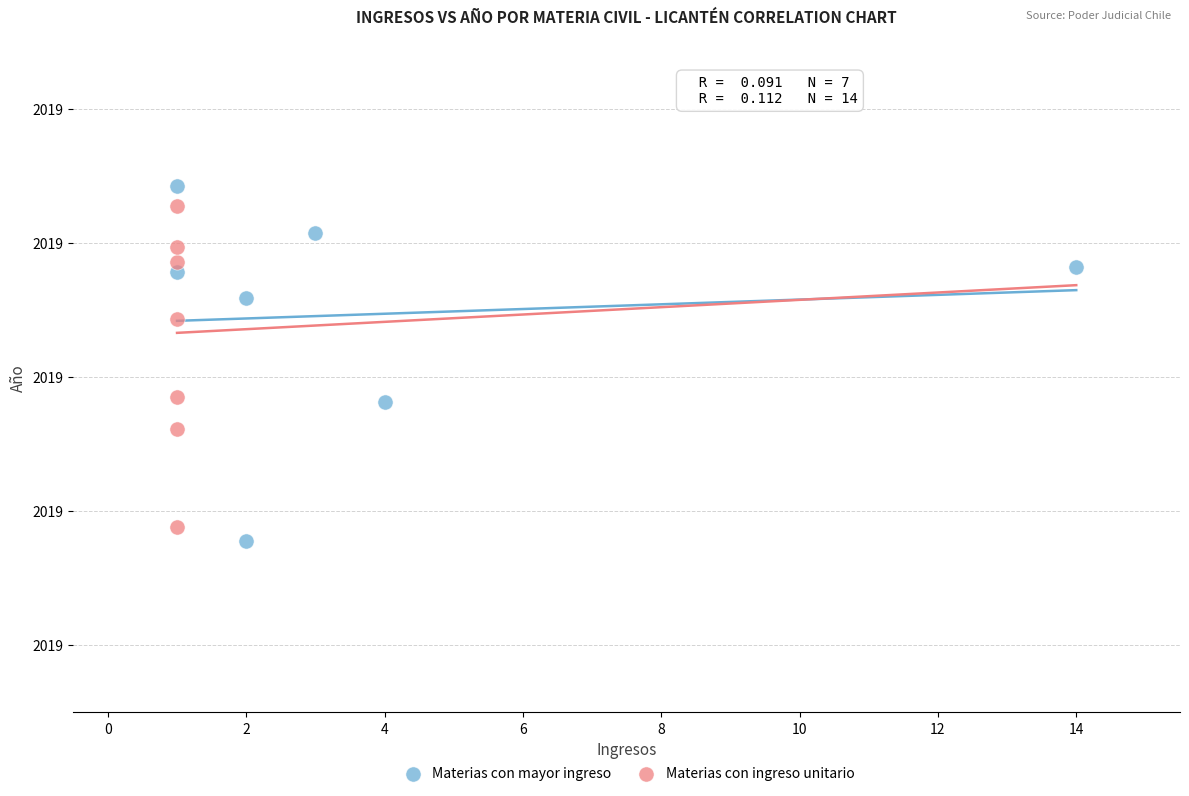

What are all the series names shown in the legend?

Materias con mayor ingreso, Materias con ingreso unitario